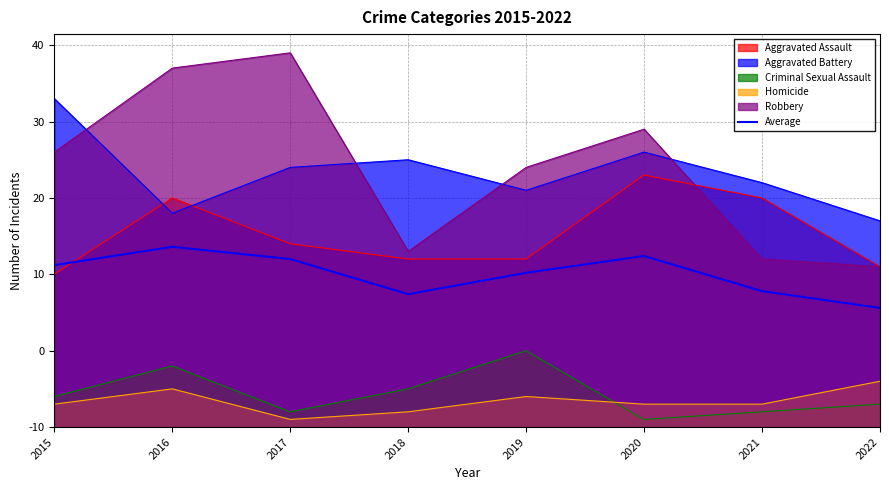

Does the chart display data point markers on the line(s)?

No